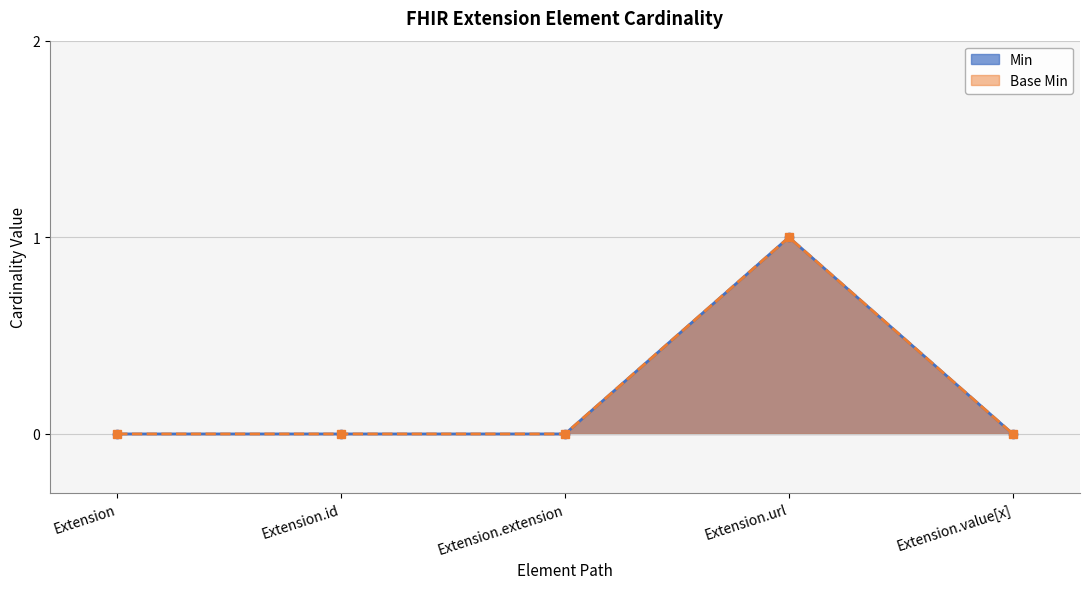

True or false: Min and Base Min cross at least once.

False